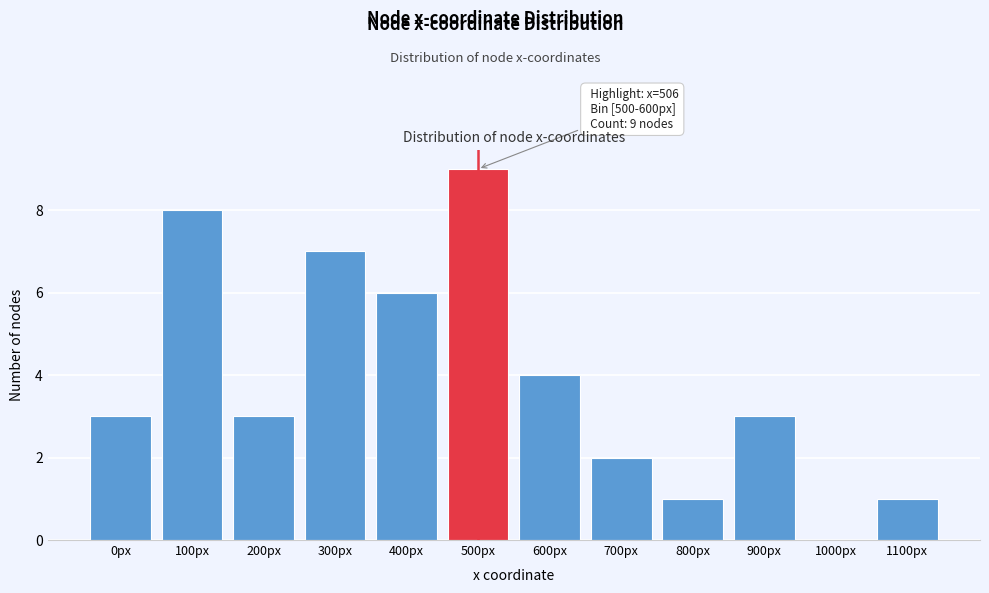

Reading left to right, transcribe all the data shown in this chart.

0px=3	100px=8	200px=3	300px=7	400px=6	500px=9	600px=4	700px=2	800px=1	900px=3	1000px=0	1100px=1